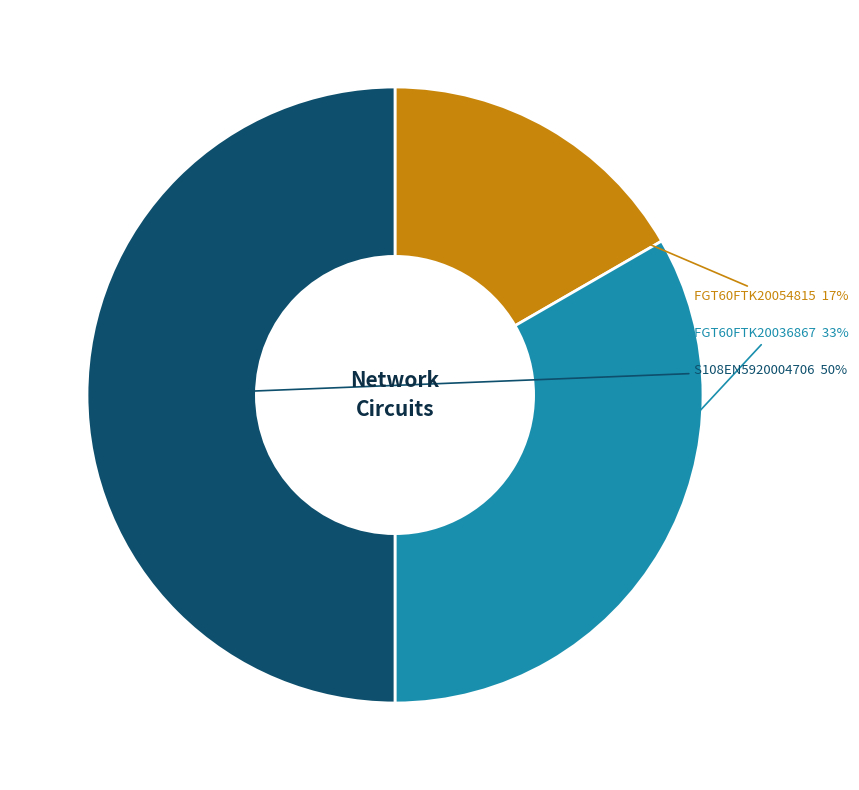

To the nearest percent, what is the average slice percentage?

33%